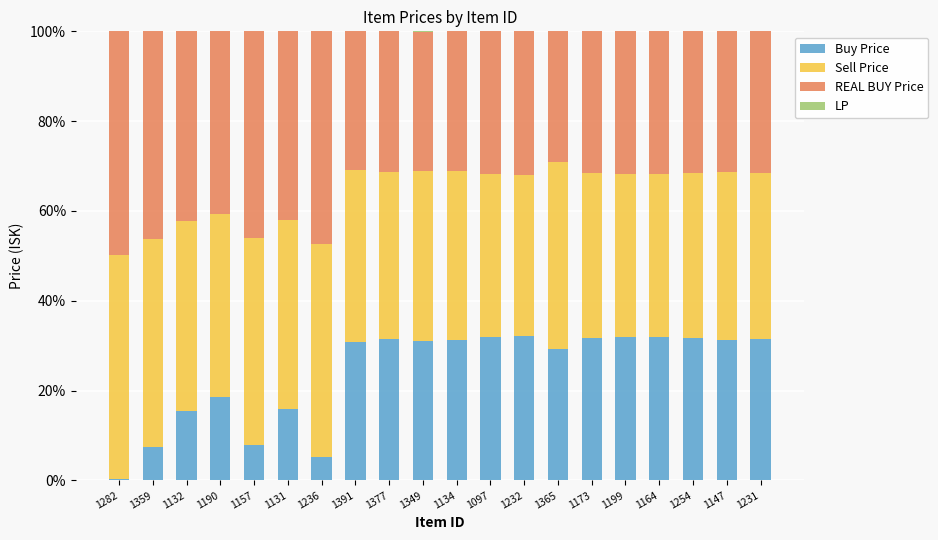

Read the Buy Price value at 1231.

31.5